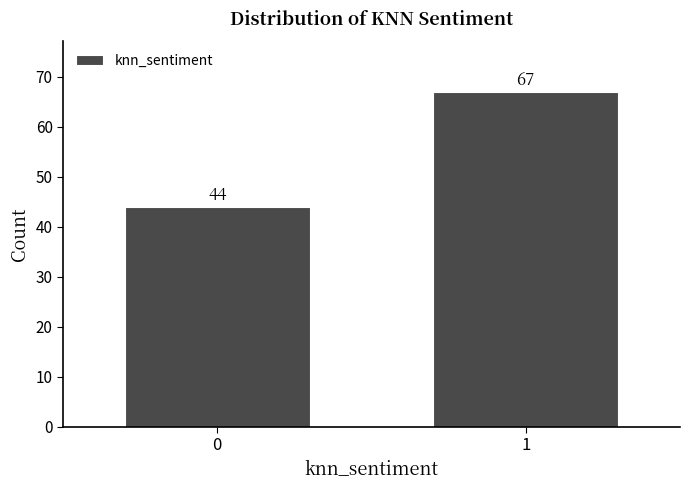

Reading left to right, extract all data points from this chart.

0=44	1=67